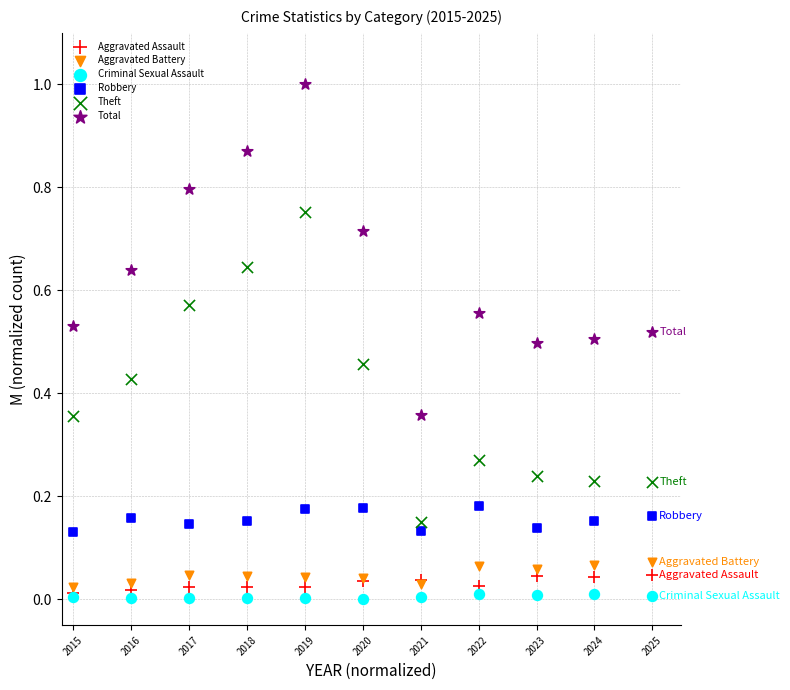

Which series has the largest Y range (max minus min)?

Total